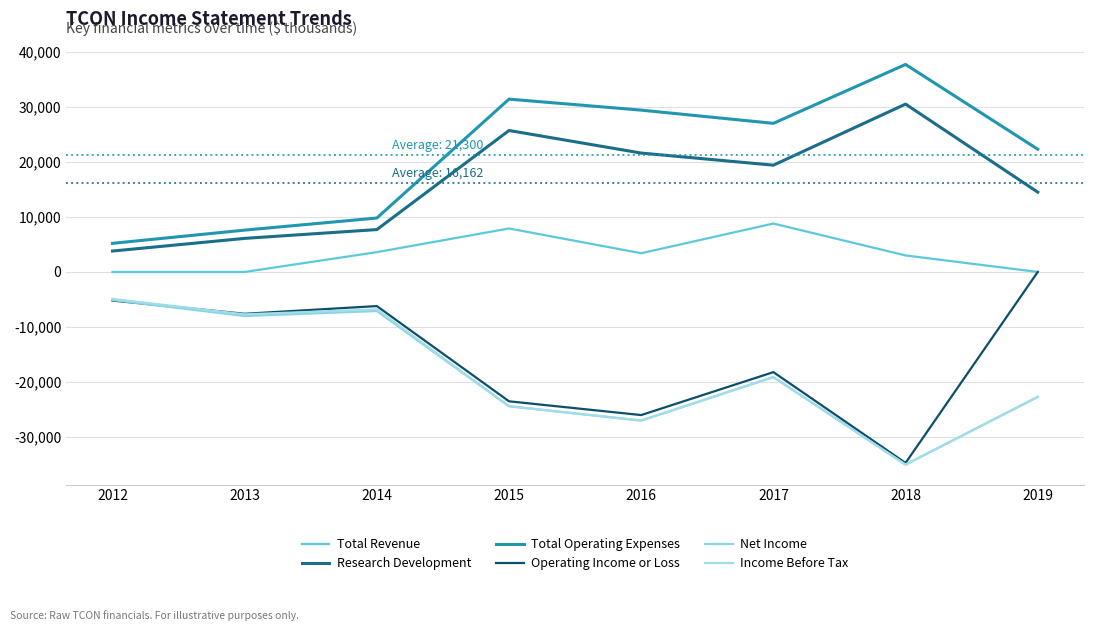

Between 2015 and 2016, which series saw the biggest shift?

Total Revenue